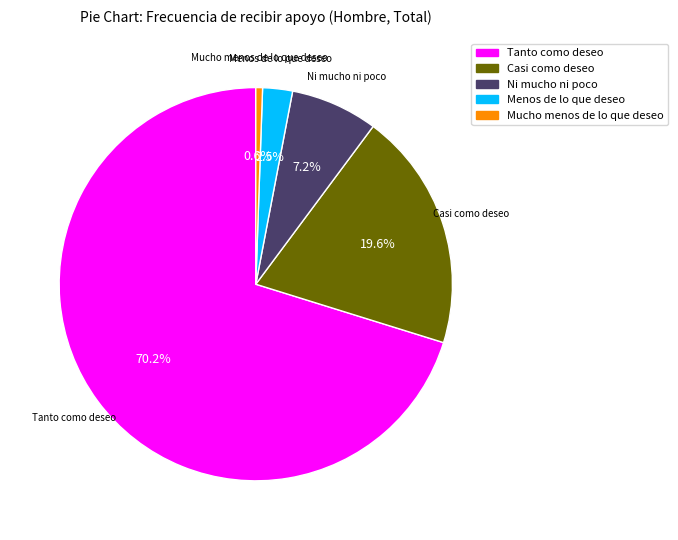

Which slice represents more than half of the pie?

Tanto como deseo